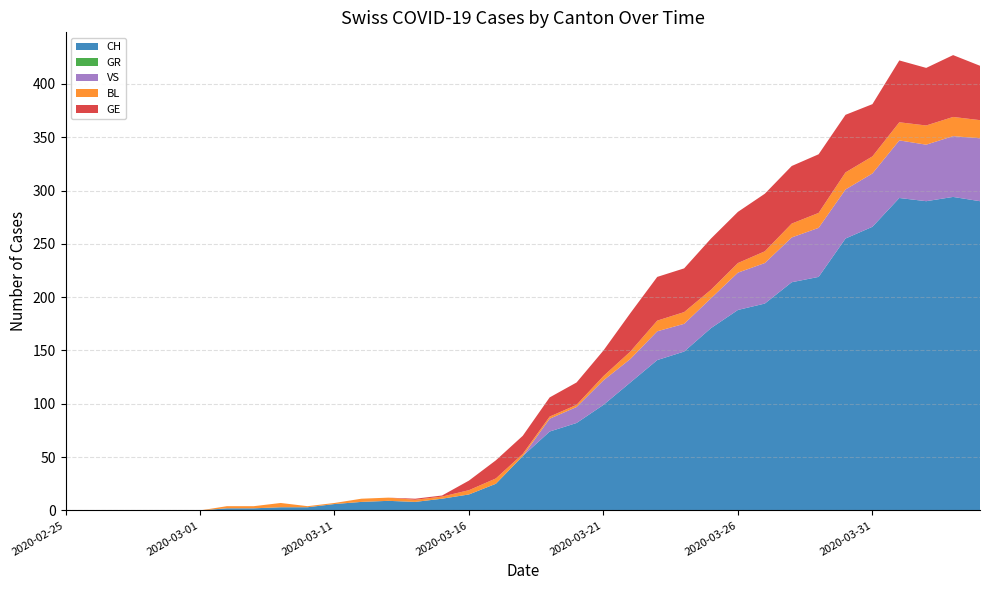

Reading left to right, list all the values displayed in this chart.

CH: 2020-02-25=0	2020-02-26=0	2020-02-27=0	2020-02-28=0	2020-02-29=0	2020-03-01=0	2020-03-06=2	2020-03-07=2	2020-03-09=3	2020-03-10=3	2020-03-11=6	2020-03-12=8	2020-03-13=9	2020-03-14=8	2020-03-15=11	2020-03-16=15	2020-03-17=25	2020-03-18=51	2020-03-19=74	2020-03-20=82	2020-03-21=99	2020-03-22=120	2020-03-23=141	2020-03-24=149	2020-03-25=171	2020-03-26=188	2020-03-27=194	2020-03-28=214	2020-03-29=219	2020-03-30=255	2020-03-31=266	2020-04-01=293	2020-04-02=290	2020-04-03=294	2020-04-04=290
GR: 2020-02-25=0	2020-02-26=0	2020-02-27=0	2020-02-28=0	2020-02-29=0	2020-03-01=0	2020-03-06=0	2020-03-07=0	2020-03-09=0	2020-03-10=0	2020-03-11=0	2020-03-12=0	2020-03-13=0	2020-03-14=0	2020-03-15=0	2020-03-16=0	2020-03-17=0	2020-03-18=0	2020-03-19=0	2020-03-20=0	2020-03-21=0	2020-03-22=0	2020-03-23=0	2020-03-24=0	2020-03-25=0	2020-03-26=0	2020-03-27=0	2020-03-28=0	2020-03-29=0	2020-03-30=0	2020-03-31=0	2020-04-01=0	2020-04-02=0	2020-04-03=0	2020-04-04=0
VS: 2020-02-25=0	2020-02-26=0	2020-02-27=0	2020-02-28=0	2020-02-29=0	2020-03-01=0	2020-03-06=0	2020-03-07=0	2020-03-09=0	2020-03-10=0	2020-03-11=0	2020-03-12=0	2020-03-13=0	2020-03-14=0	2020-03-15=0	2020-03-16=0	2020-03-17=0	2020-03-18=0	2020-03-19=12	2020-03-20=15	2020-03-21=23	2020-03-22=22	2020-03-23=27	2020-03-24=26	2020-03-25=28	2020-03-26=35	2020-03-27=38	2020-03-28=42	2020-03-29=46	2020-03-30=46	2020-03-31=50	2020-04-01=54	2020-04-02=53	2020-04-03=57	2020-04-04=59
BL: 2020-02-25=0	2020-02-26=0	2020-02-27=0	2020-02-28=0	2020-02-29=0	2020-03-01=0	2020-03-06=2	2020-03-07=2	2020-03-09=4	2020-03-10=1	2020-03-11=1	2020-03-12=3	2020-03-13=3	2020-03-14=2	2020-03-15=2	2020-03-16=4	2020-03-17=5	2020-03-18=2	2020-03-19=2	2020-03-20=2	2020-03-21=4	2020-03-22=7	2020-03-23=10	2020-03-24=11	2020-03-25=8	2020-03-26=9	2020-03-27=11	2020-03-28=13	2020-03-29=14	2020-03-30=16	2020-03-31=16	2020-04-01=17	2020-04-02=18	2020-04-03=18	2020-04-04=17
GE: 2020-02-25=0	2020-02-26=0	2020-02-27=0	2020-02-28=0	2020-02-29=0	2020-03-01=0	2020-03-06=0	2020-03-07=0	2020-03-09=0	2020-03-10=0	2020-03-11=0	2020-03-12=0	2020-03-13=0	2020-03-14=1	2020-03-15=1	2020-03-16=9	2020-03-17=17	2020-03-18=17	2020-03-19=18	2020-03-20=21	2020-03-21=24	2020-03-22=36	2020-03-23=41	2020-03-24=41	2020-03-25=48	2020-03-26=48	2020-03-27=54	2020-03-28=54	2020-03-29=55	2020-03-30=54	2020-03-31=49	2020-04-01=58	2020-04-02=54	2020-04-03=58	2020-04-04=51